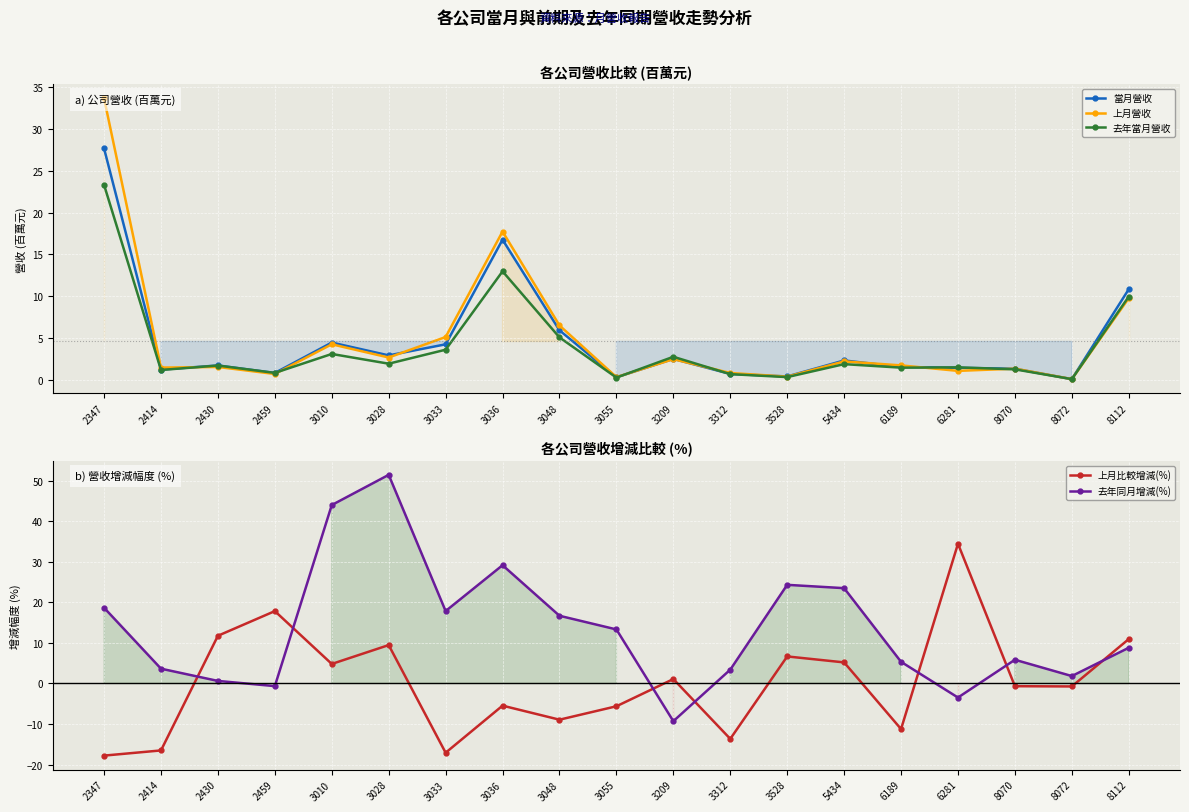

What is the value of the 上月營收 point at the 16th from the left?

1.1